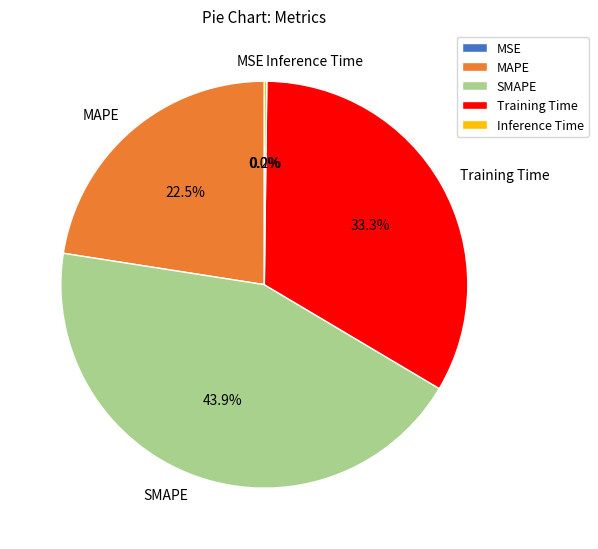

Does SMAPE represent more than half of the total?

No